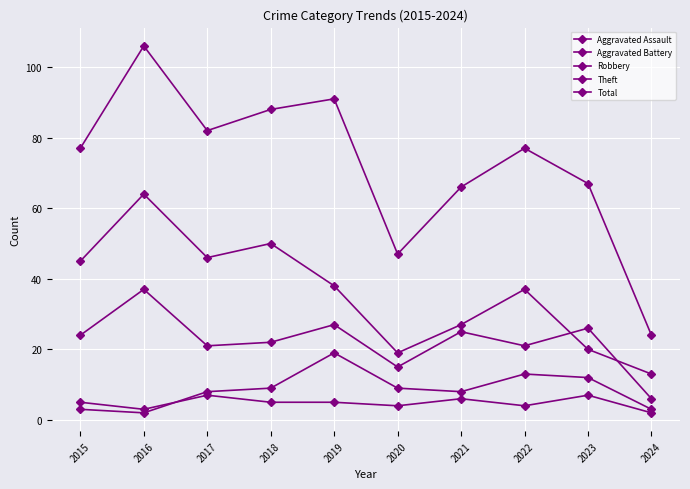

Count the number of categories in the chart.

10